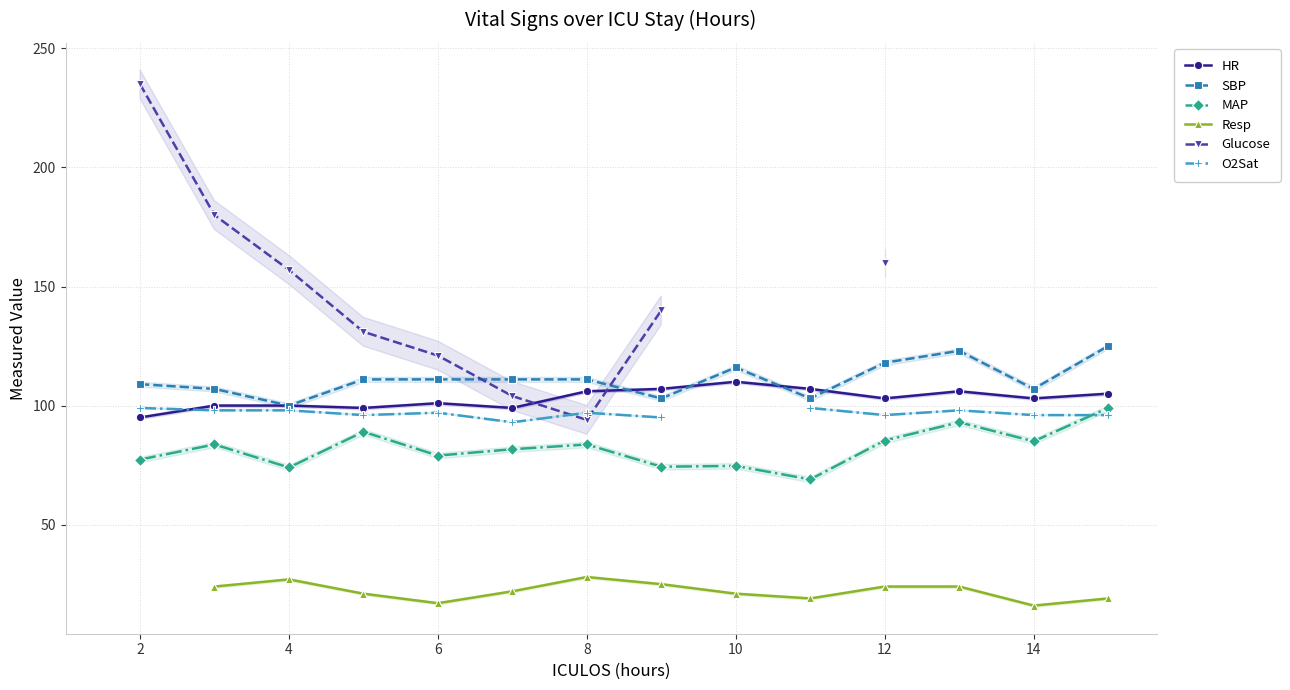

How many data points does each series have?

14